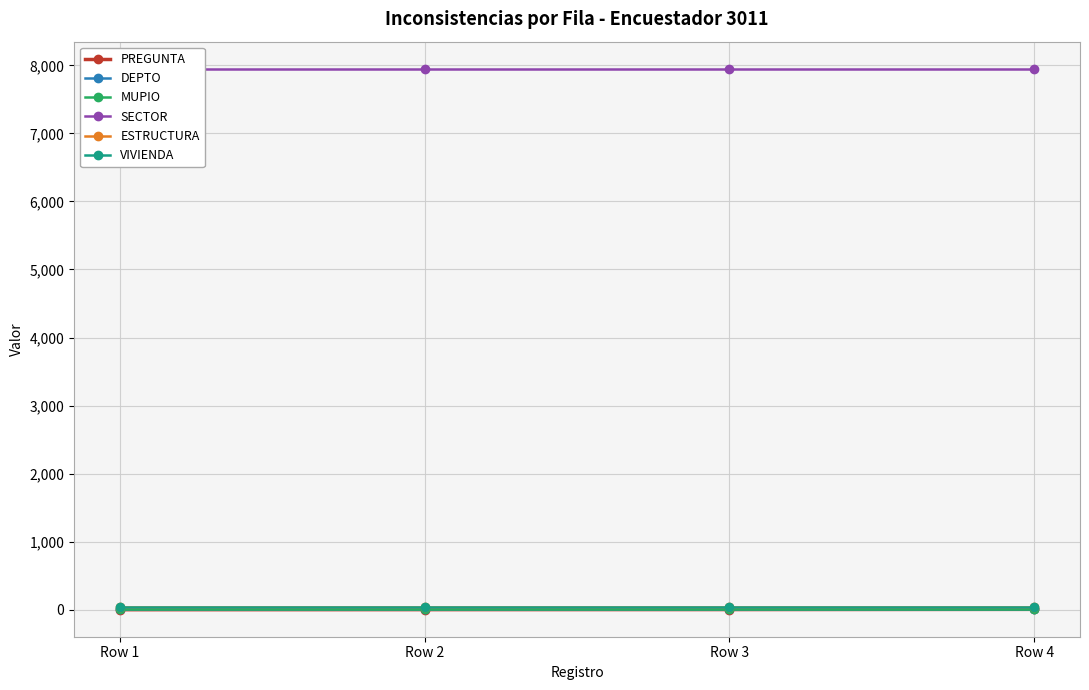

Is this an area chart (filled region under the line)?

No